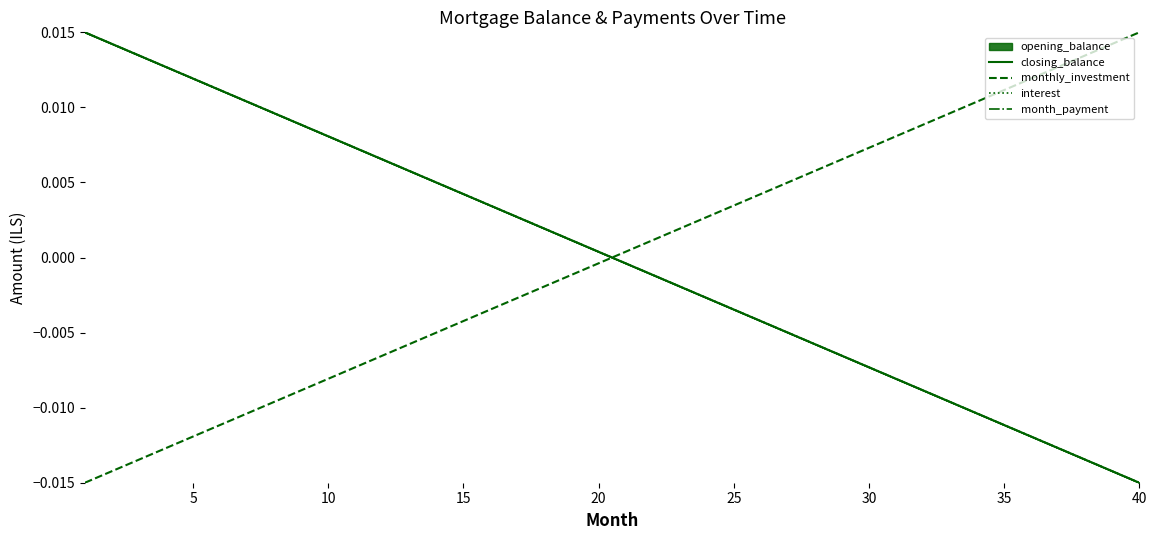

At which label does monthly_investment reach its peak?

40